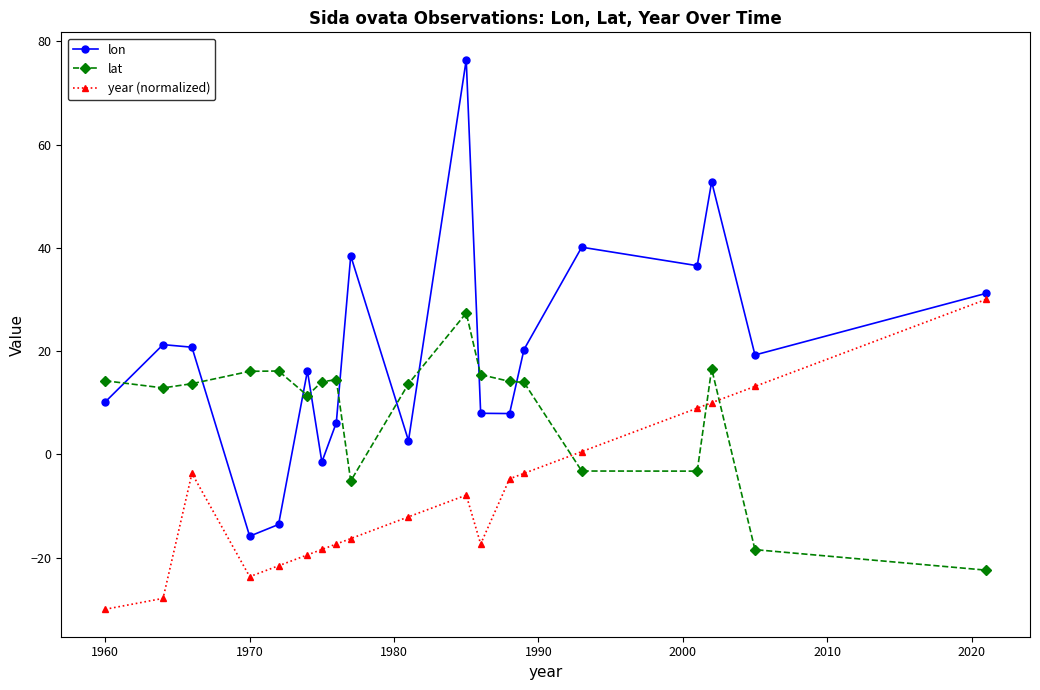

How many interior local valleys does the lon series have?

6